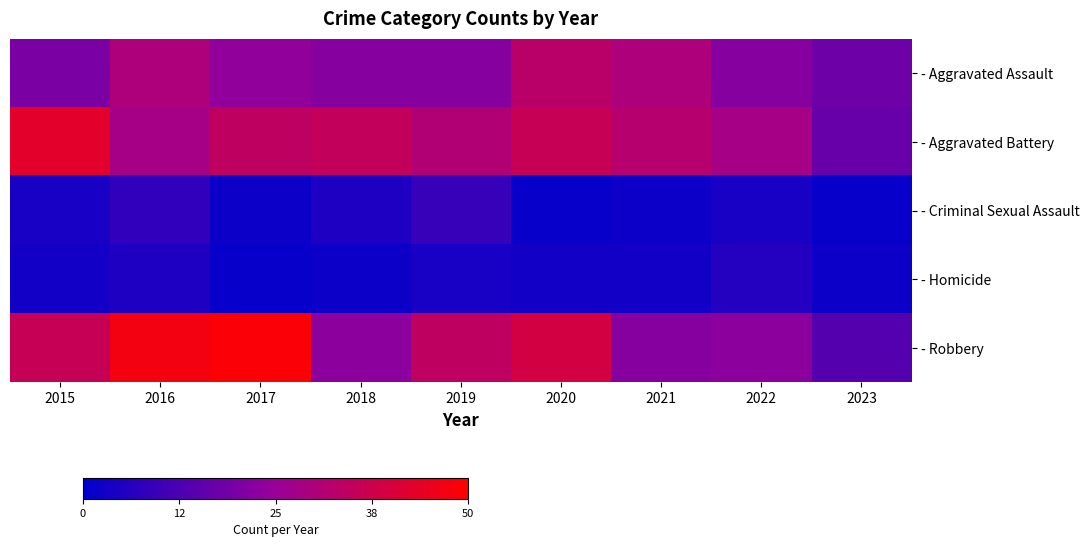

Count the number of categories in the chart.

9